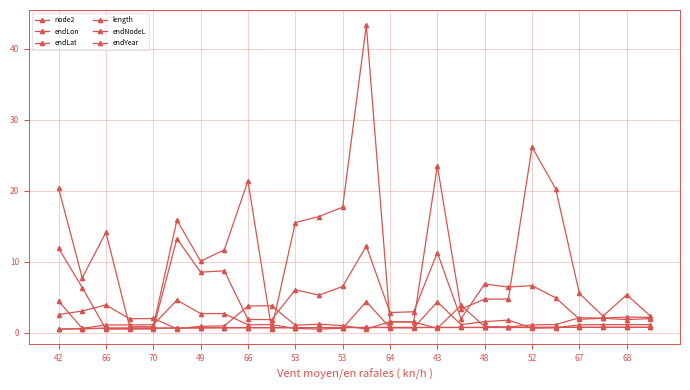

What is the minimum value shown in the chart?

0.5